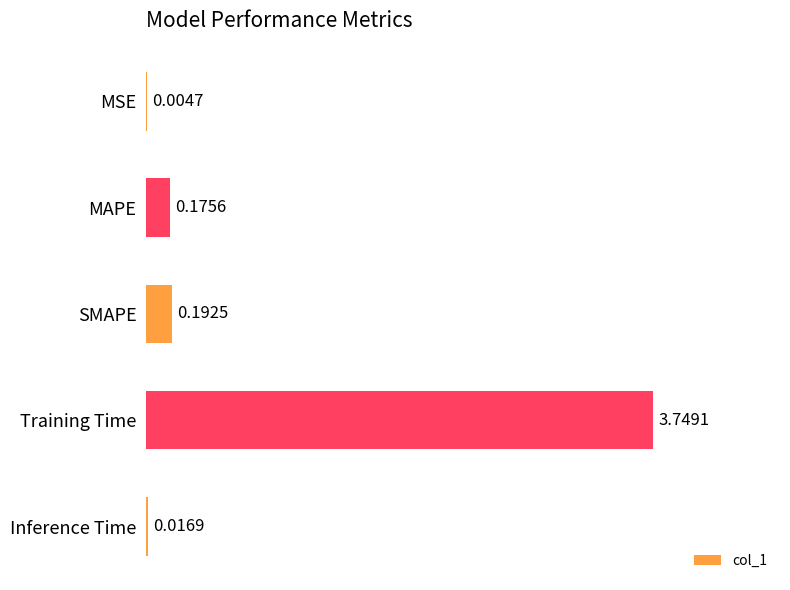

What is the change in value from MAPE to Training Time?

+3.6